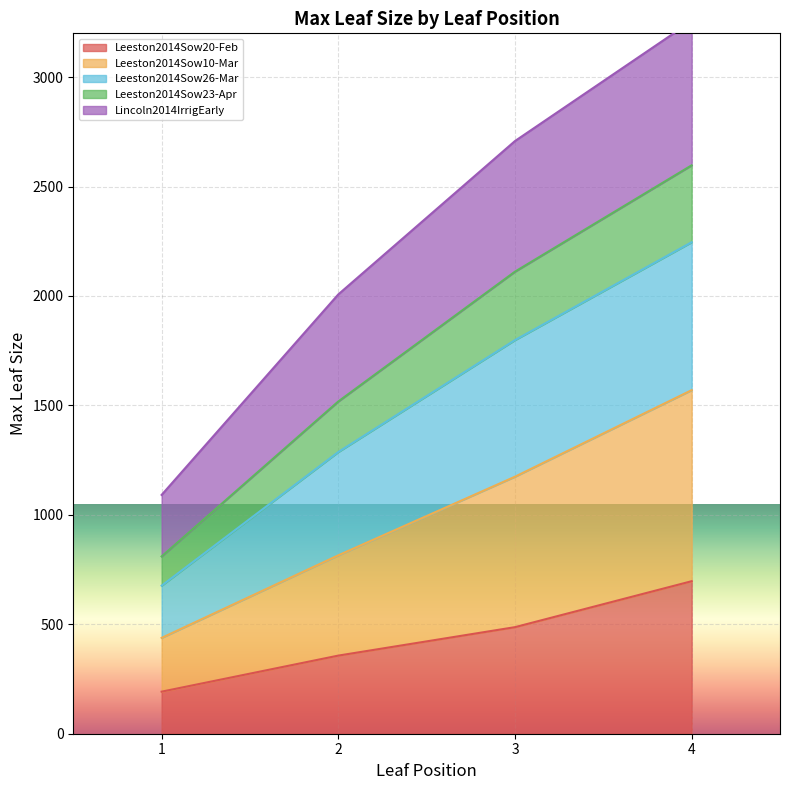

Which category has the lowest value in the Leeston2014Sow26-Mar series?

1